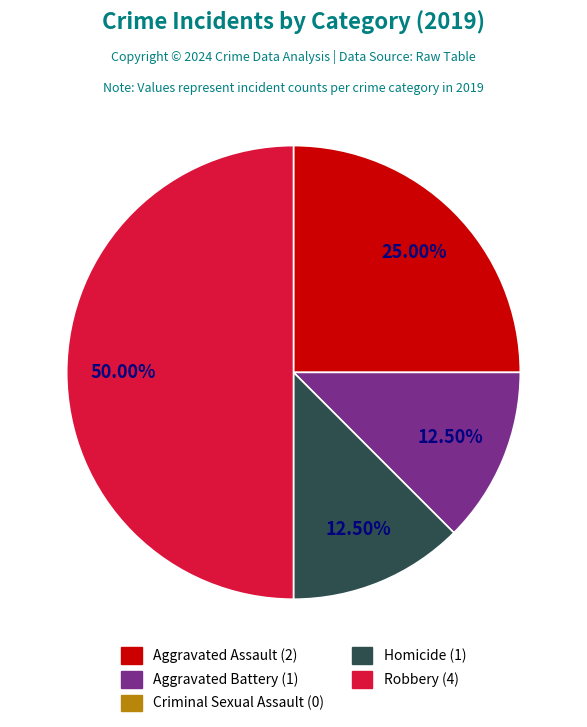

Do Aggravated Battery and Aggravated Assault together represent more than half of the pie?

No